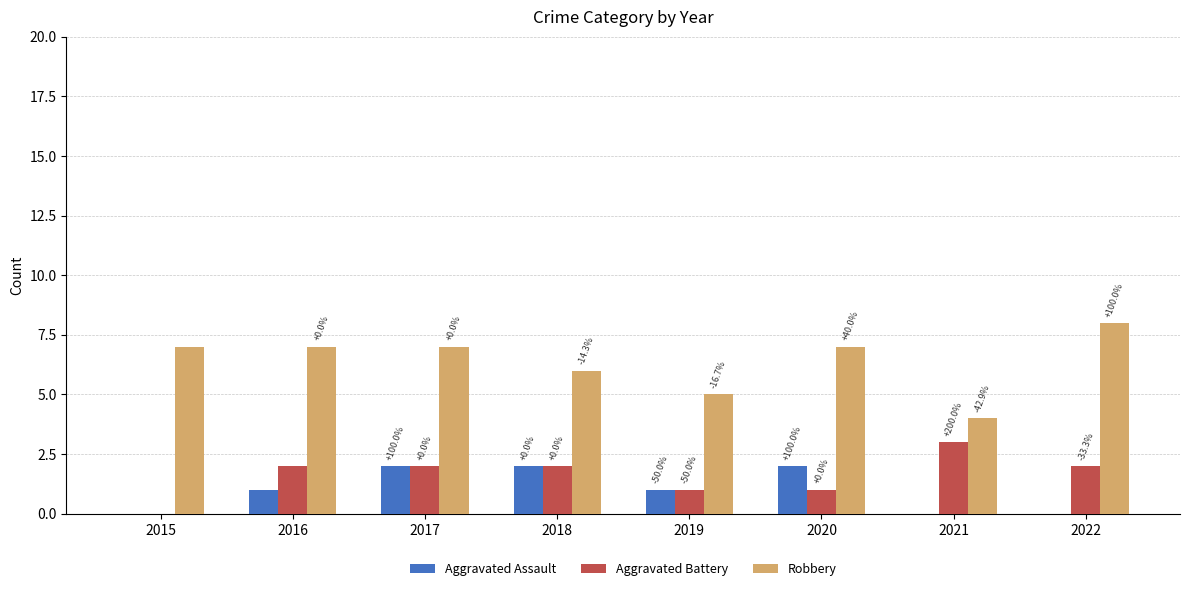

Reading left to right, transcribe all the data shown in this chart.

Aggravated Assault: 0	1	2	2	1	2	0	0
Aggravated Battery: 0	2	2	2	1	1	3	2
Robbery: 7	7	7	6	5	7	4	8